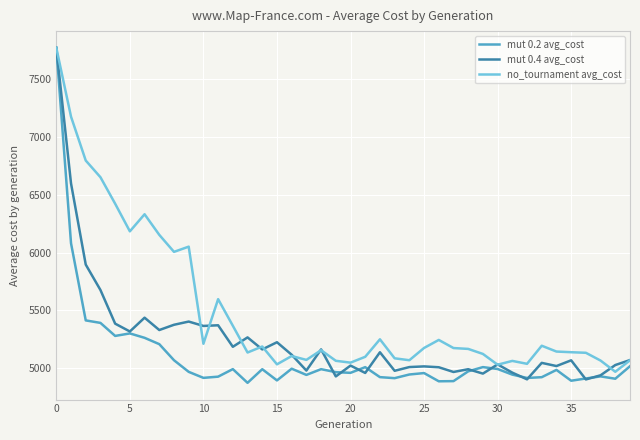

List the series in order of their overall mean, lowest first.

mut 0.2 avg_cost, mut 0.4 avg_cost, no_tournament avg_cost